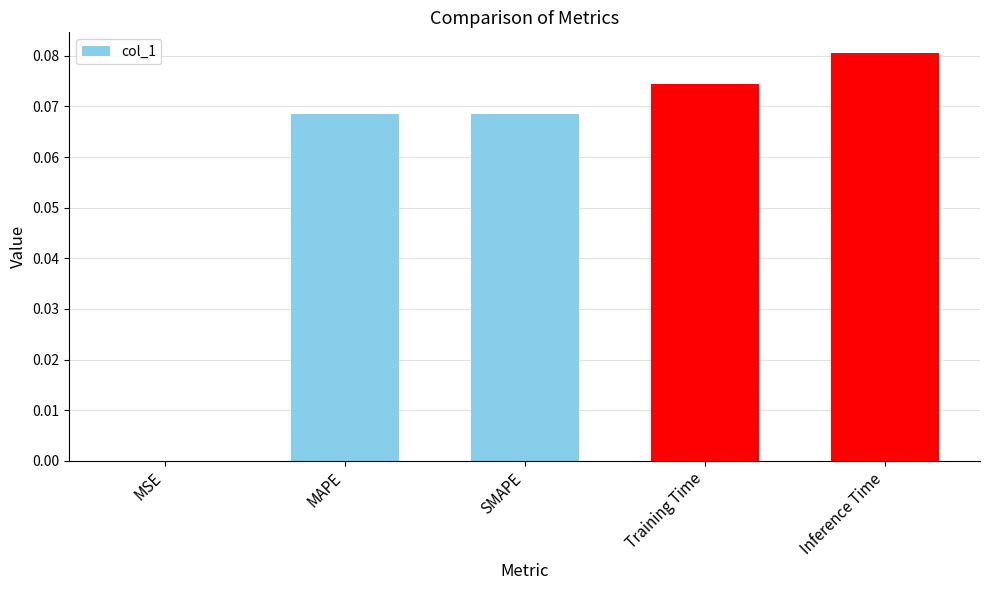

The value at Training Time is 0.0. True or false?

False